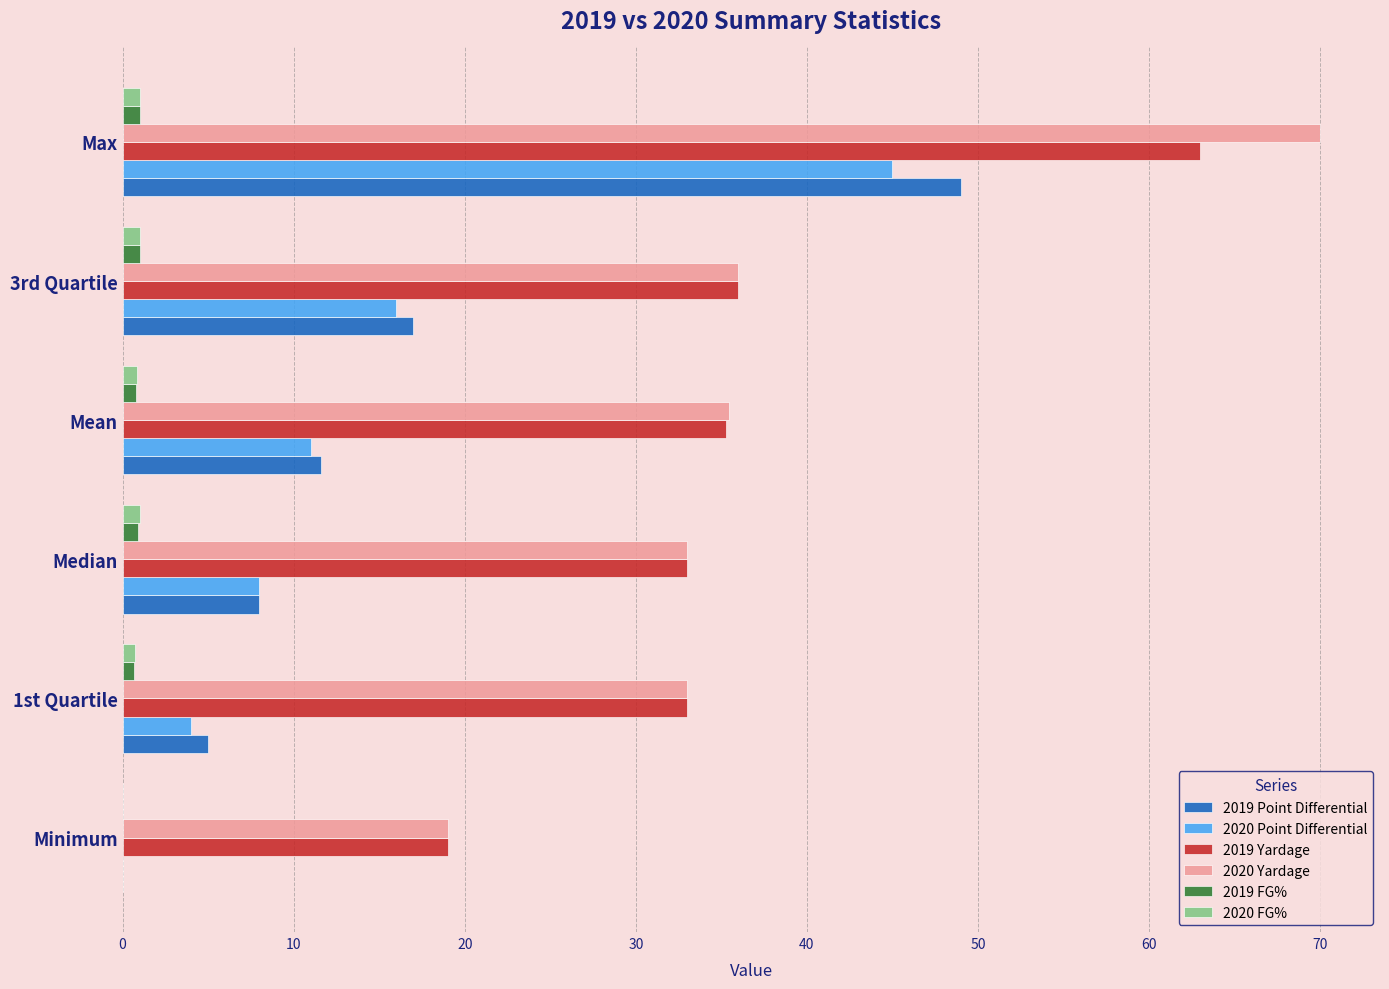

At which category is the sum across all series the highest?

Max